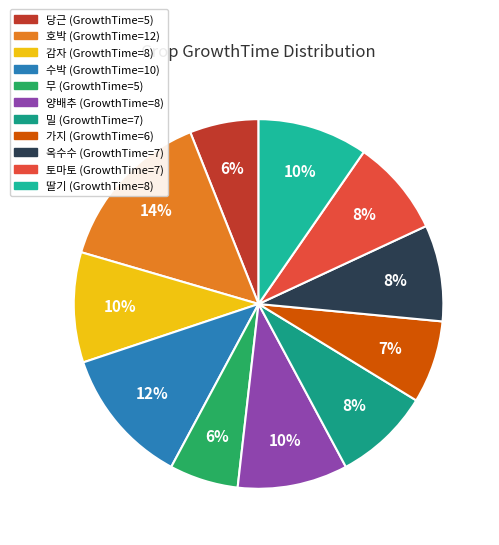

The 감자 slice represents 1% of the pie. True or false?

False